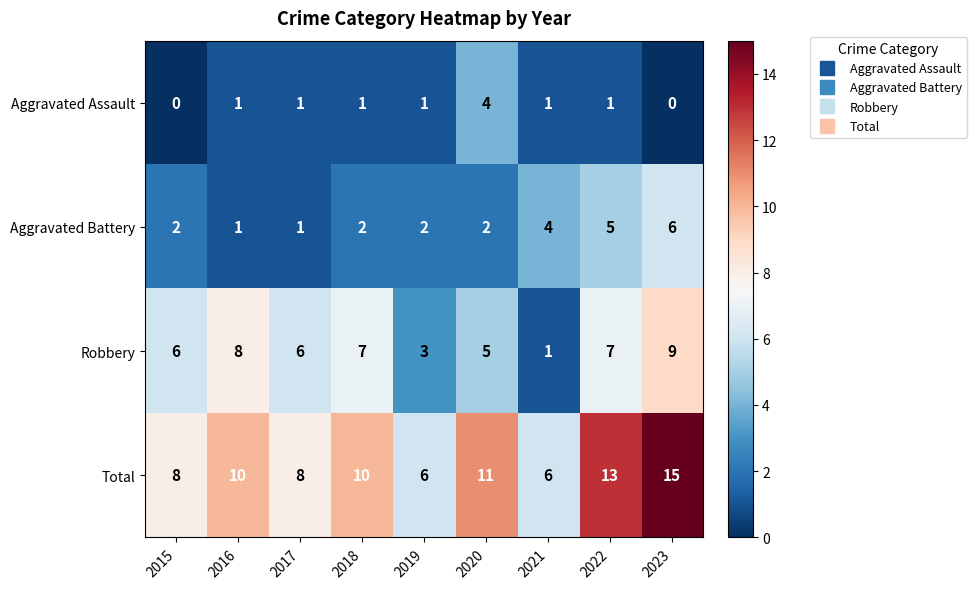

What is the difference between the Robbery values at 2021 and 2022?

6